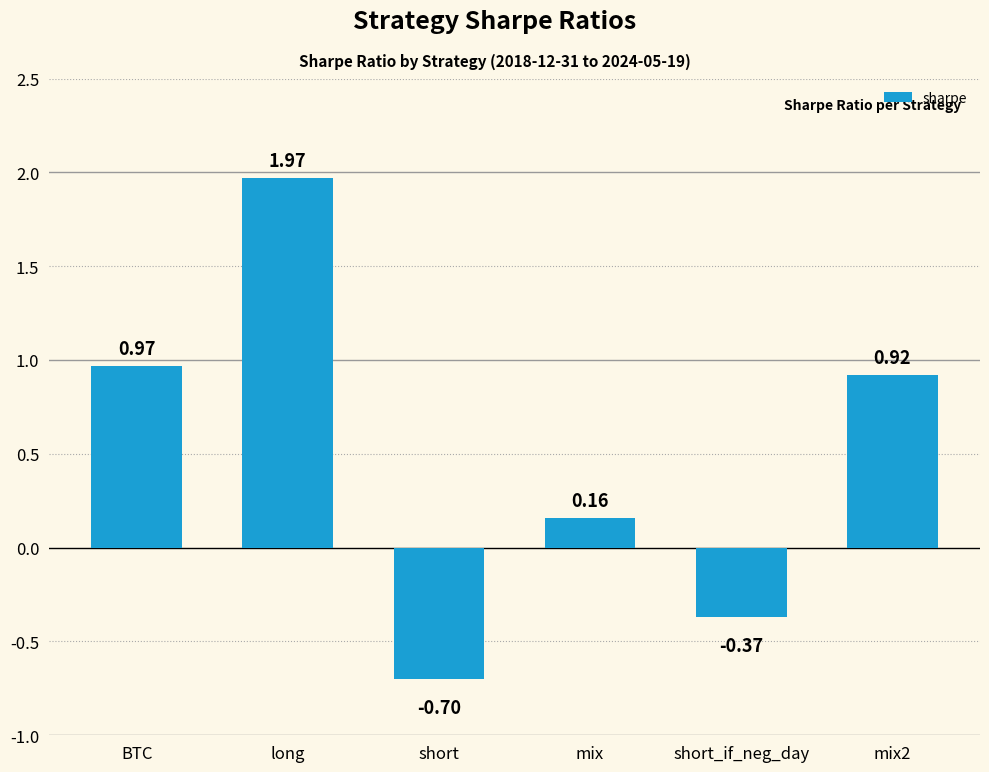

How many data points are above 0?

4